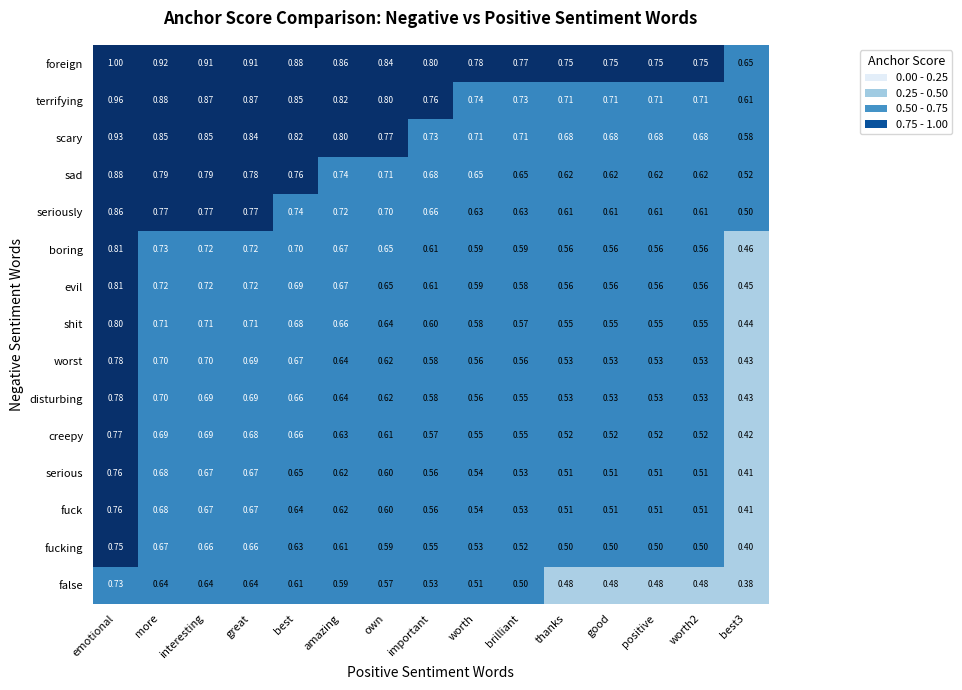

At which category is the sum across all series the highest?

emotional